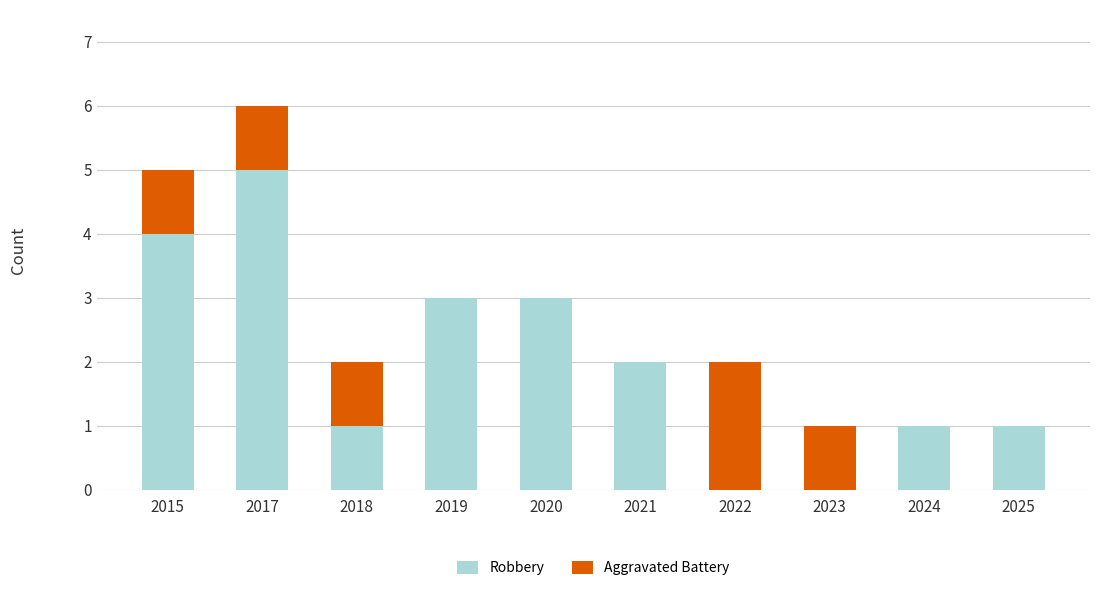

True or false: Robbery has a value of 4 at 2019.

False